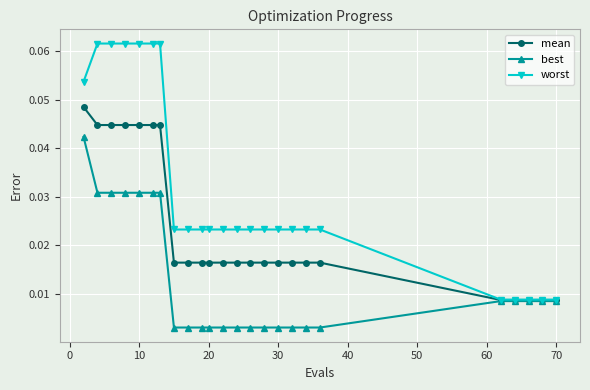

At how many categories does at least one series exceed 0?

24